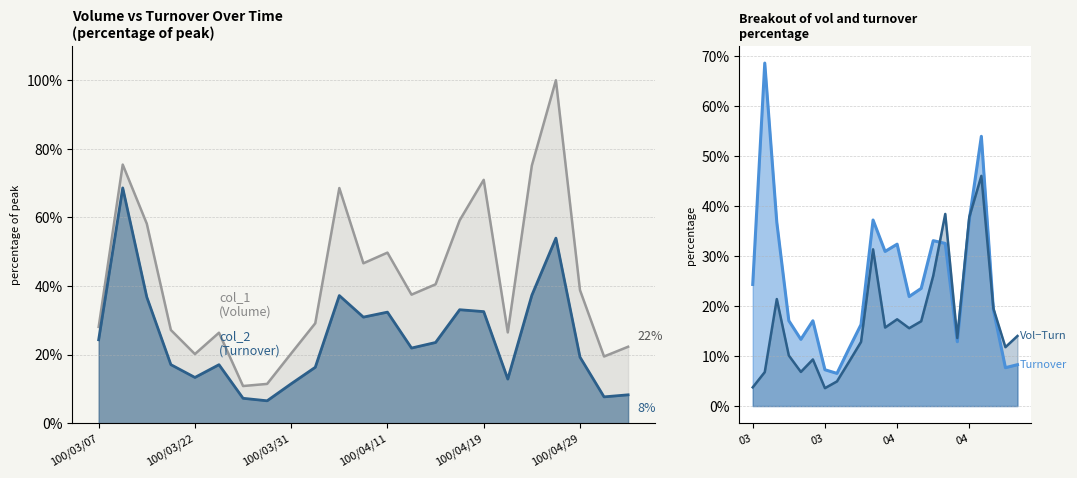

Which series has the widest spread of values?

col_1 (Volume)